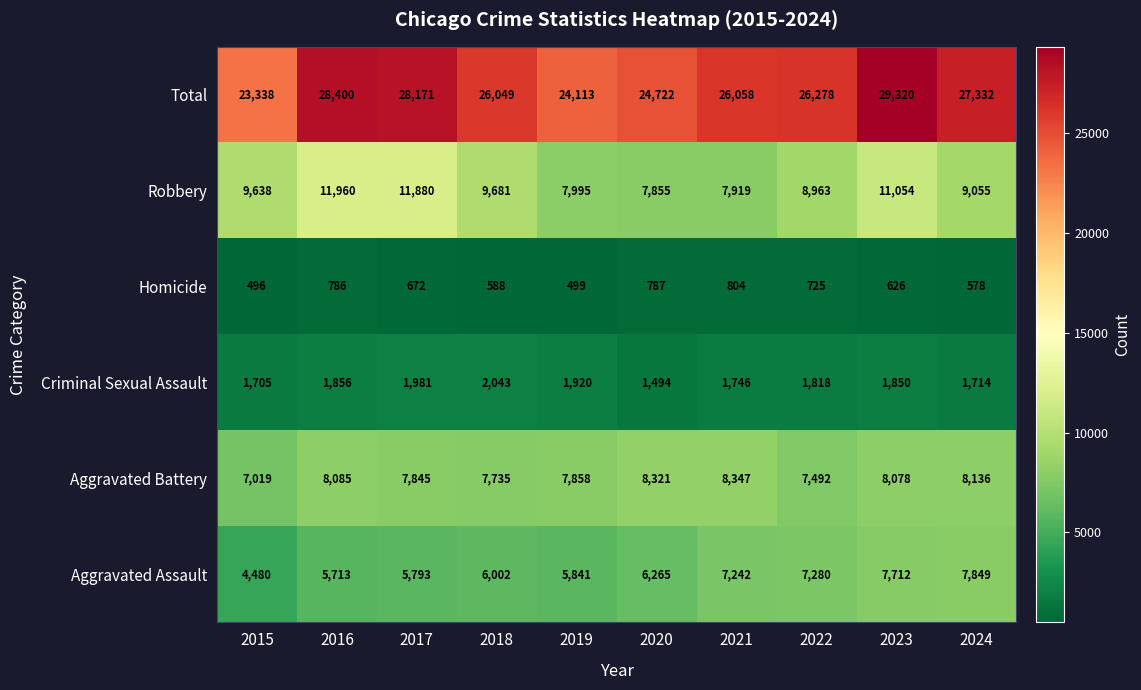

At which label does Homicide first exceed 672?

2016